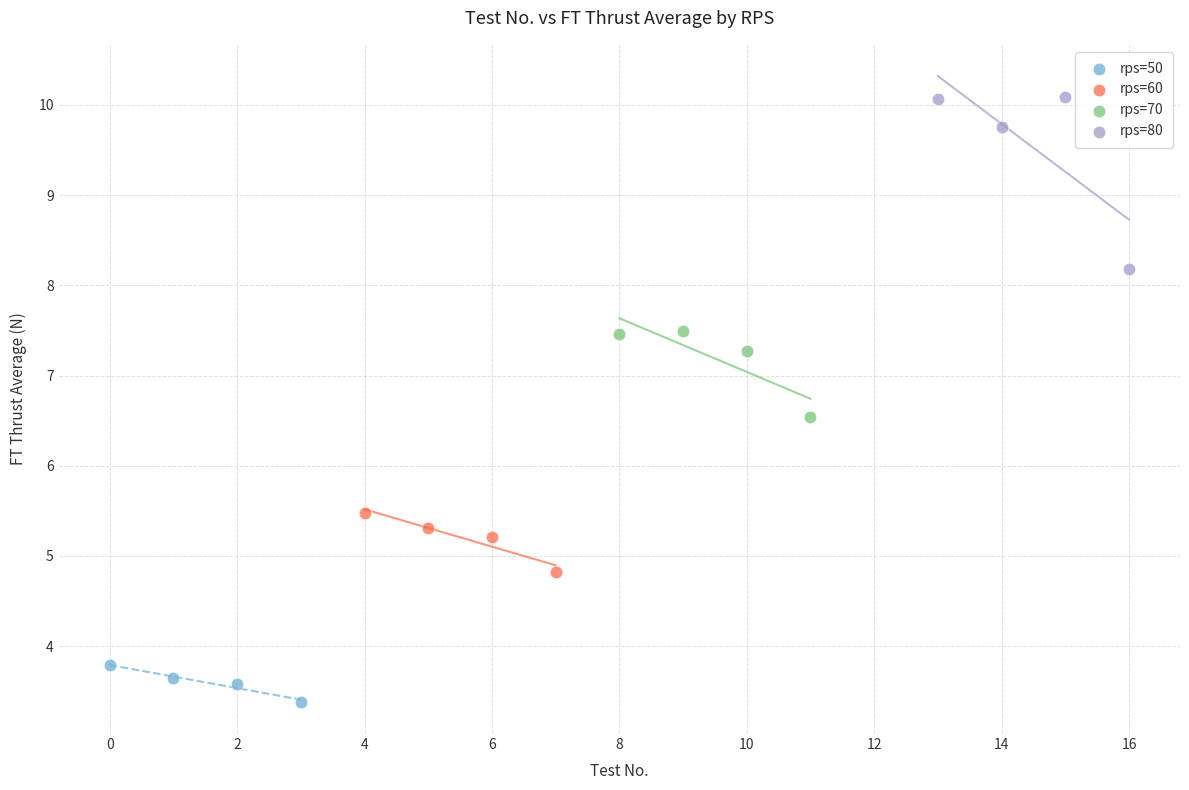

Which series reaches the minimum Y coordinate?

rps=50